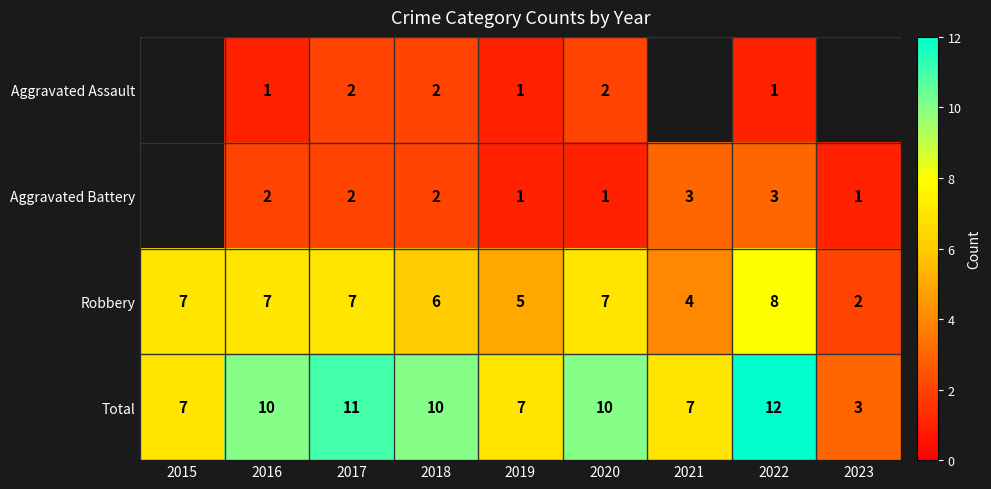

What is the sum of the Aggravated Assault values at 2020 and 2017?

4